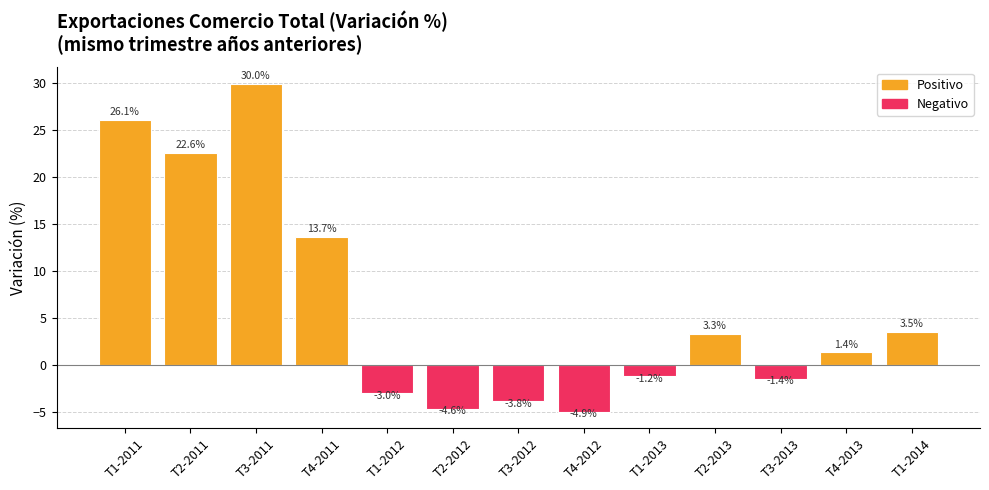

What is the sum of the values at T3-2013 and T2-2011?

21.2